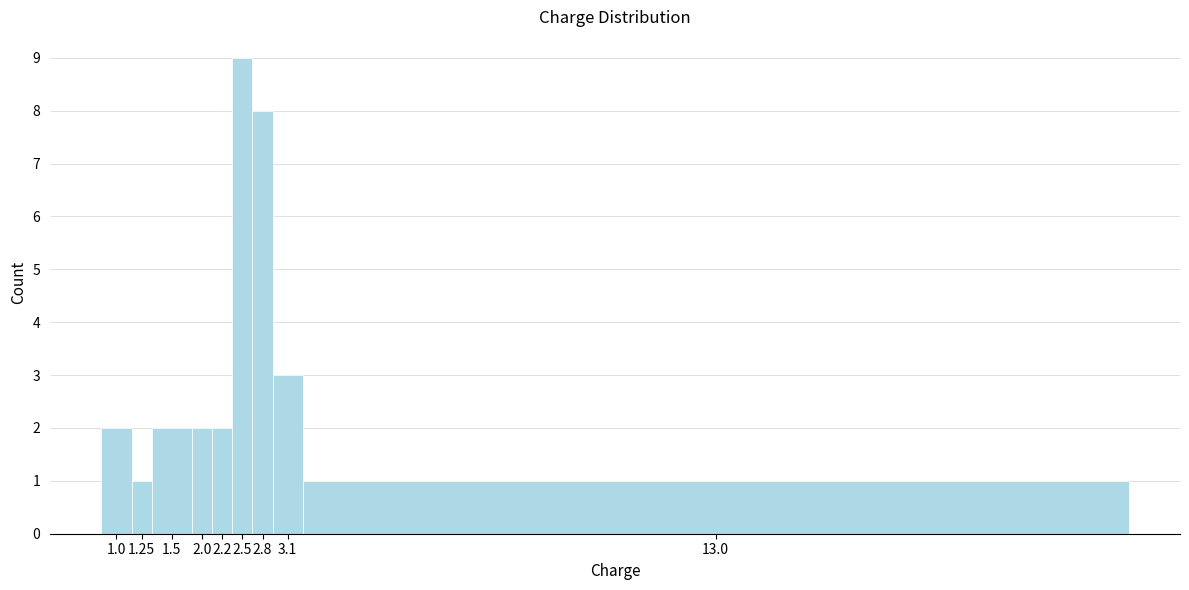

Reading right to left, extract all data points from this chart.

1	3	8	9	2	2	2	1	2